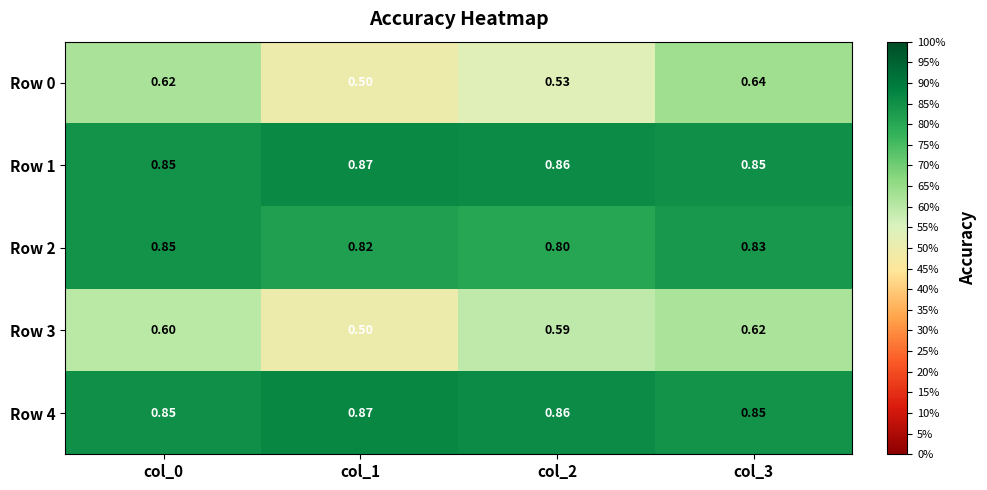

Reading right to left, transcribe all the data shown in this chart.

Row 0: col_3=0.6	col_2=0.5	col_1=0.5	col_0=0.6
Row 1: col_3=0.8	col_2=0.9	col_1=0.9	col_0=0.8
Row 2: col_3=0.8	col_2=0.8	col_1=0.8	col_0=0.8
Row 3: col_3=0.6	col_2=0.6	col_1=0.5	col_0=0.6
Row 4: col_3=0.8	col_2=0.9	col_1=0.9	col_0=0.8